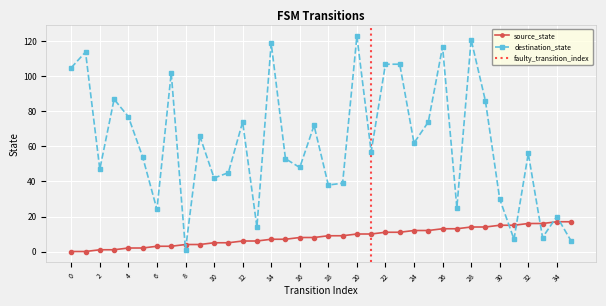

True or false: destination_state and source_state cross at least once.

True